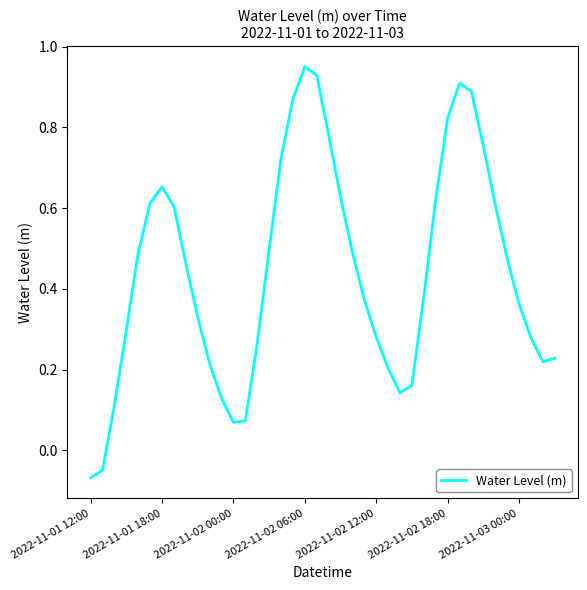

Does the chart have visible grid lines?

No